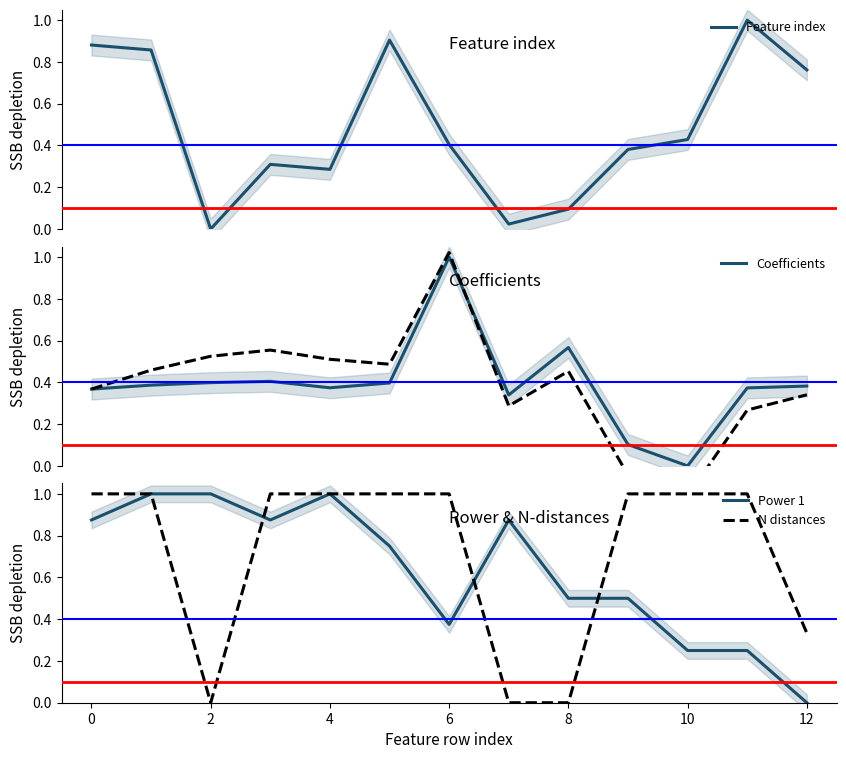

Count the N distances values in the range 0 to 1.

13